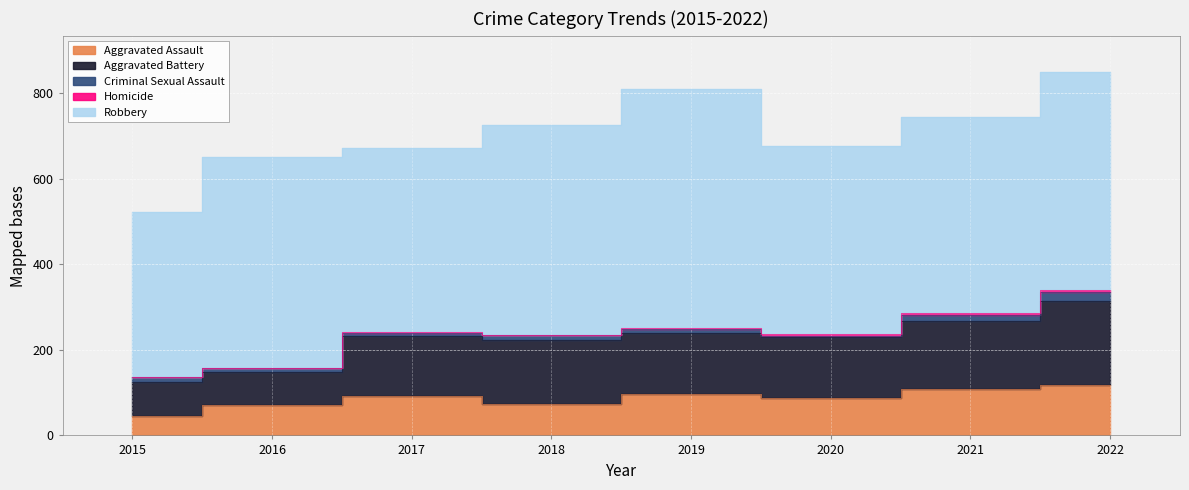

What is the difference between the maximum and second lowest values in the Aggravated Battery series?

118